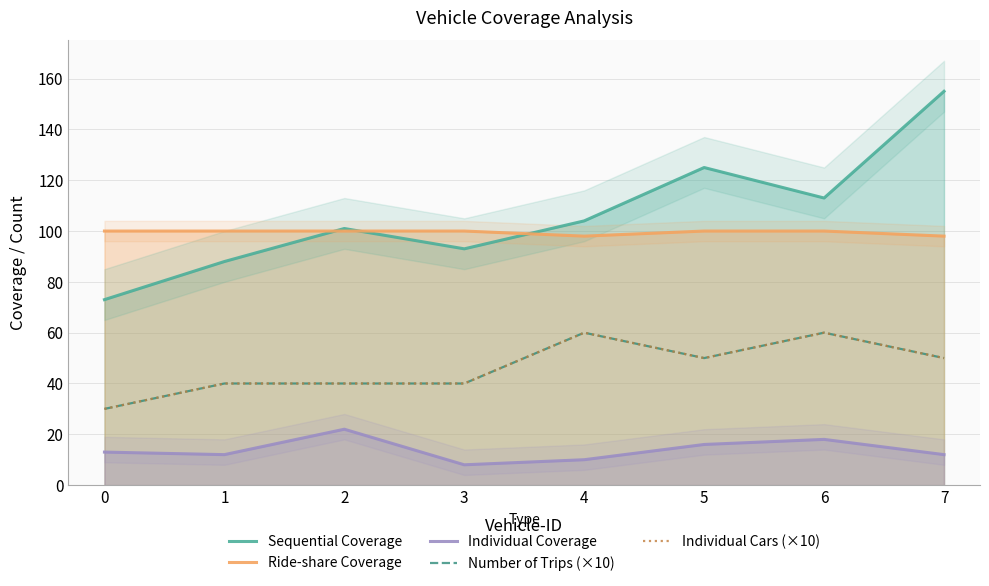

At which category does the chart reach its minimum across all series?

3